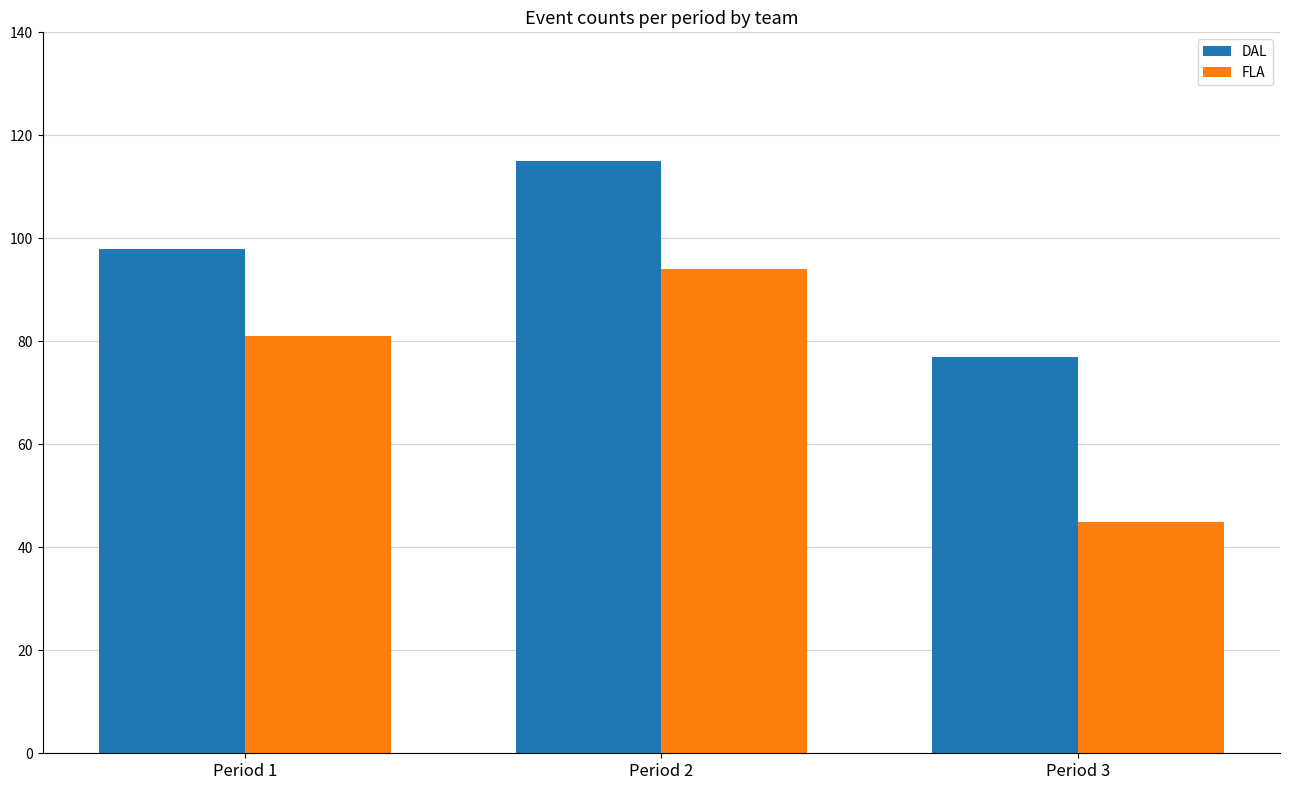

True or false: FLA has a value of 113 at Period 1.

False